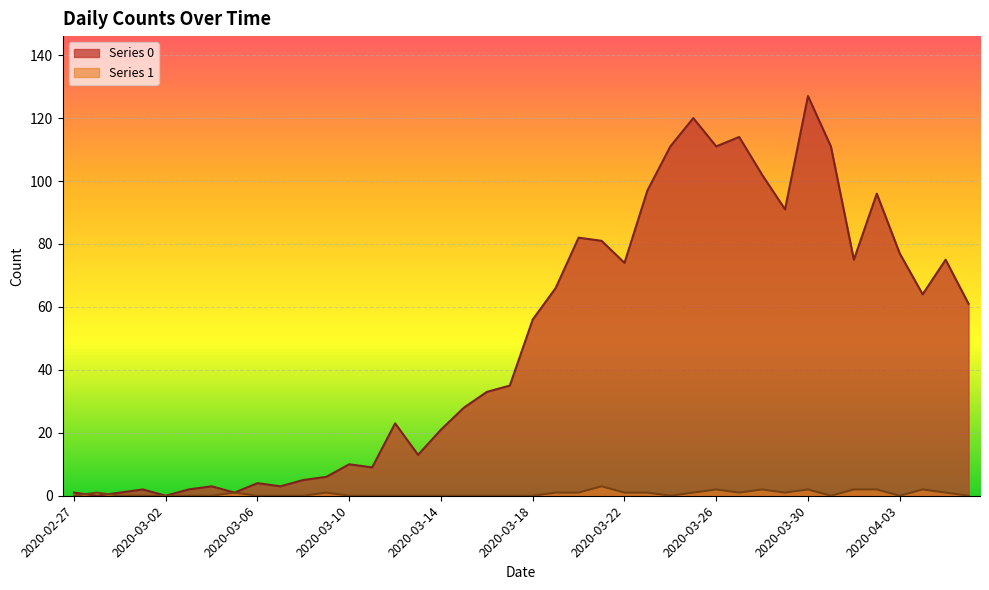

Reading left to right, list all the values displayed in this chart.

Series 0: 2020-02-27=1	2020-02-28=0	2020-02-29=1	2020-03-01=2	2020-03-02=0	2020-03-03=2	2020-03-04=3	2020-03-05=1	2020-03-06=4	2020-03-07=3	2020-03-08=5	2020-03-09=6	2020-03-10=10	2020-03-11=9	2020-03-12=23	2020-03-13=13	2020-03-14=21	2020-03-15=28	2020-03-16=33	2020-03-17=35	2020-03-18=56	2020-03-19=66	2020-03-20=82	2020-03-21=81	2020-03-22=74	2020-03-23=97	2020-03-24=111	2020-03-25=120	2020-03-26=111	2020-03-27=114	2020-03-28=102	2020-03-29=91	2020-03-30=127	2020-03-31=111	2020-04-01=75	2020-04-02=96	2020-04-03=77	2020-04-04=64	2020-04-05=75	2020-04-06=61
Series 1: 2020-02-27=0	2020-02-28=1	2020-02-29=0	2020-03-01=0	2020-03-02=0	2020-03-03=0	2020-03-04=0	2020-03-05=1	2020-03-06=0	2020-03-07=0	2020-03-08=0	2020-03-09=1	2020-03-10=0	2020-03-11=0	2020-03-12=0	2020-03-13=0	2020-03-14=0	2020-03-15=0	2020-03-16=0	2020-03-17=0	2020-03-18=0	2020-03-19=1	2020-03-20=1	2020-03-21=3	2020-03-22=1	2020-03-23=1	2020-03-24=0	2020-03-25=1	2020-03-26=2	2020-03-27=1	2020-03-28=2	2020-03-29=1	2020-03-30=2	2020-03-31=0	2020-04-01=2	2020-04-02=2	2020-04-03=0	2020-04-04=2	2020-04-05=1	2020-04-06=0